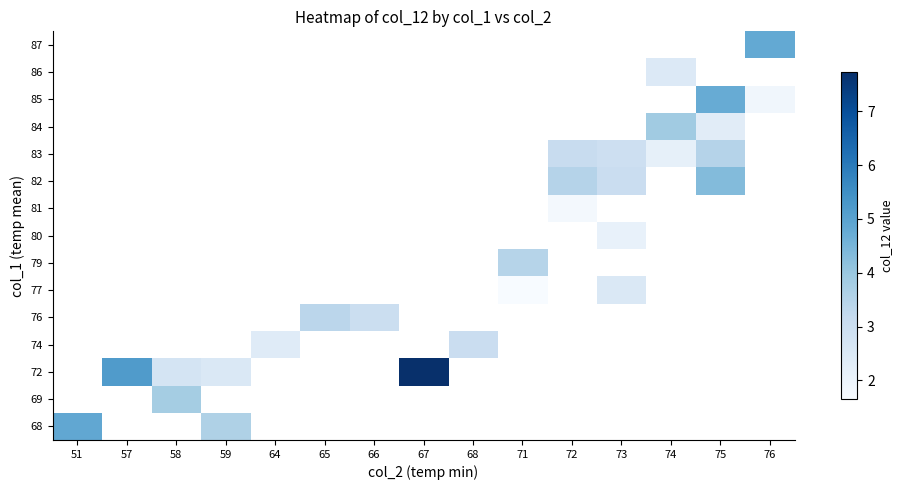

List the series in order of their overall mean, highest first.

68, 69, 72, 74, 76, 77, 79, 80, 81, 82, 83, 84, 85, 86, 87